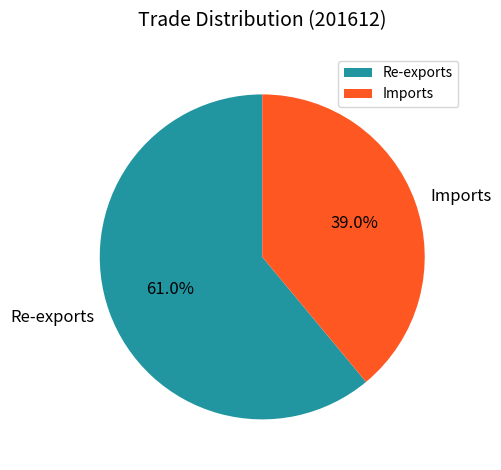

What percentage is the Imports slice, to the nearest percent?

39%